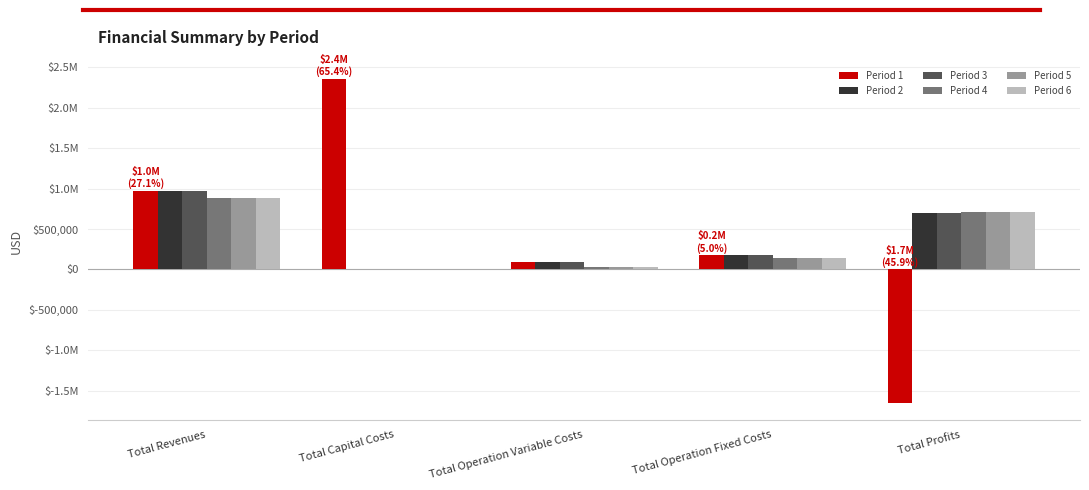

Reading left to right, what are all the values shown in this chart?

Period 1: Total Revenues=976017.2	Total Capital Costs=2357973.0	Total Operation Variable Costs=94674.7	Total Operation Fixed Costs=178923.4	Total Profits=-1655553.9
Period 2: Total Revenues=976017.2	Total Capital Costs=0.0	Total Operation Variable Costs=94408.4	Total Operation Fixed Costs=178923.4	Total Profits=702685.4
Period 3: Total Revenues=976017.2	Total Capital Costs=0.0	Total Operation Variable Costs=94141.9	Total Operation Fixed Costs=178923.4	Total Profits=702951.9
Period 4: Total Revenues=886228.1	Total Capital Costs=0.0	Total Operation Variable Costs=28296.5	Total Operation Fixed Costs=145295.8	Total Profits=712635.8
Period 5: Total Revenues=886228.1	Total Capital Costs=0.0	Total Operation Variable Costs=28296.5	Total Operation Fixed Costs=145295.8	Total Profits=712635.8
Period 6: Total Revenues=886228.1	Total Capital Costs=0.0	Total Operation Variable Costs=28296.5	Total Operation Fixed Costs=145295.8	Total Profits=712635.8